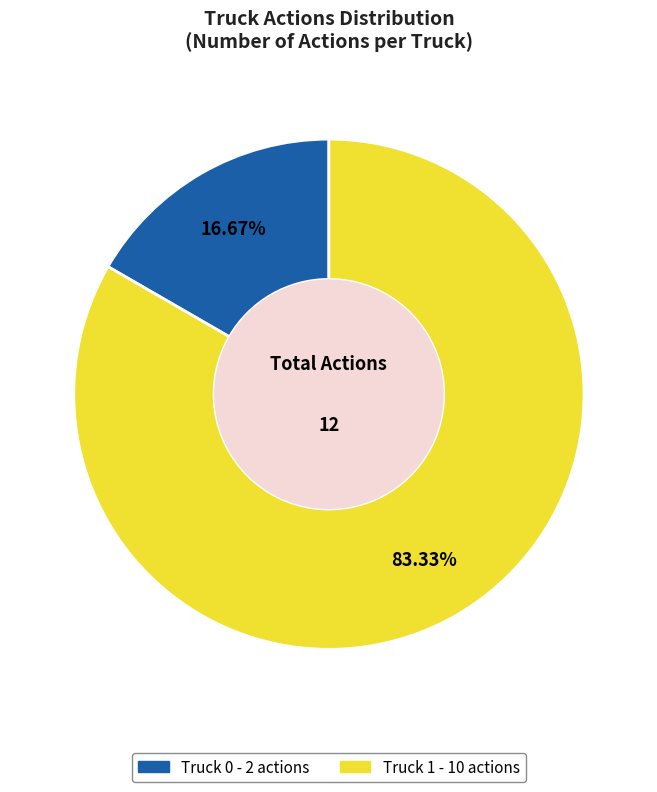

True or false: Truck 0 accounts for 17% of the total.

True